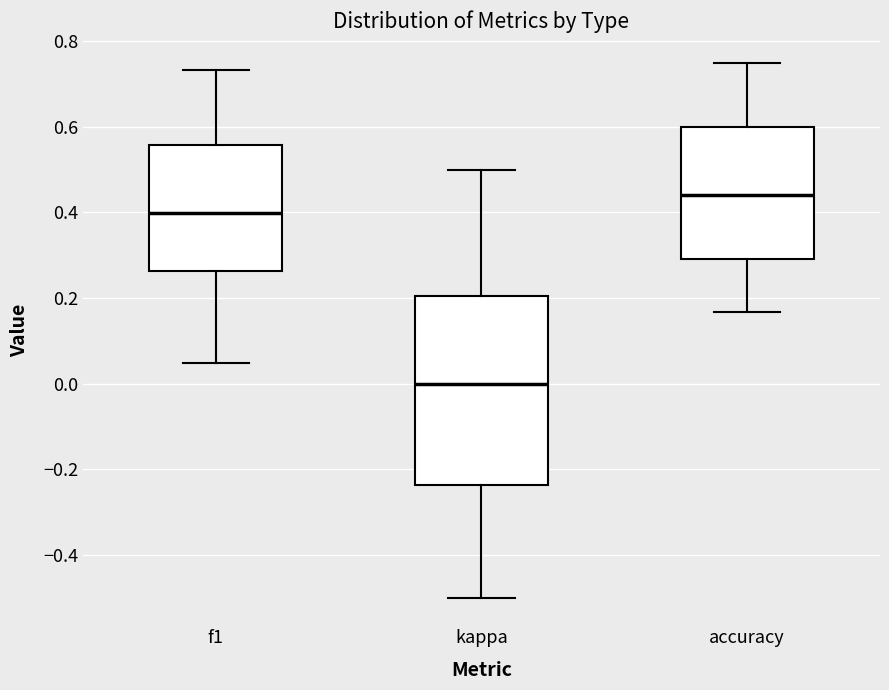

Reading left to right, read every box against the y-axis: the position of its median line, the range the box covers, and the ends of its whiskers. The values are not printed on the chart, so give them approximately, as read against the axis.

f1: median 0.40, box 0.26 to 0.56, whiskers 0.04 to 0.74
kappa: median 0.00, box -0.24 to 0.20, whiskers -0.50 to 0.50
accuracy: median 0.44, box 0.30 to 0.60, whiskers 0.16 to 0.76